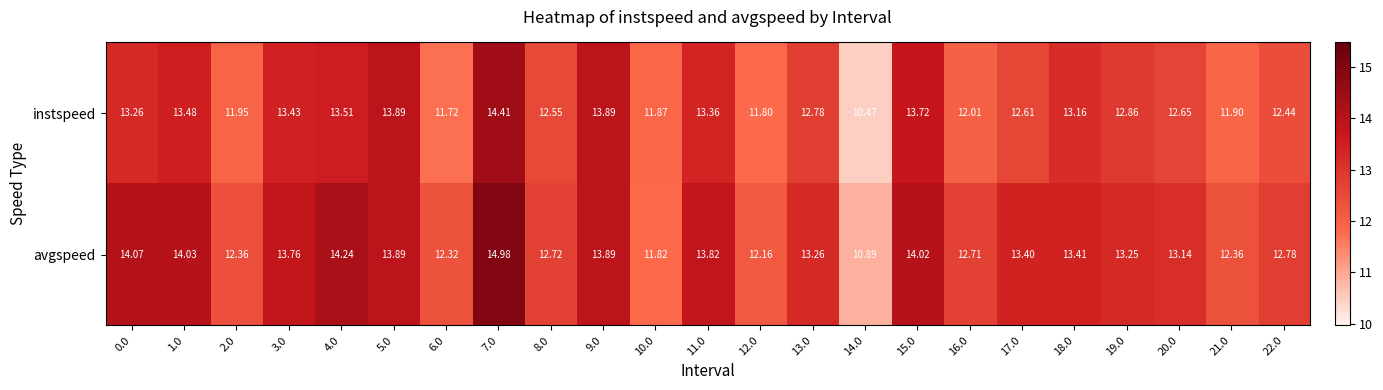

Between 1.0 and 5.0, which series saw the biggest shift?

instspeed